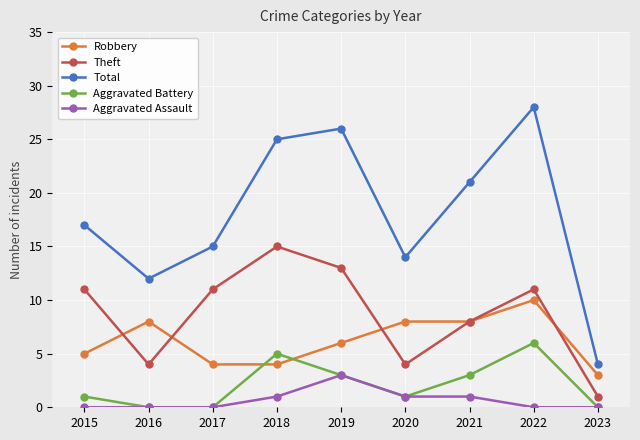

Which series changed the most between 2019 and 2023?

Total